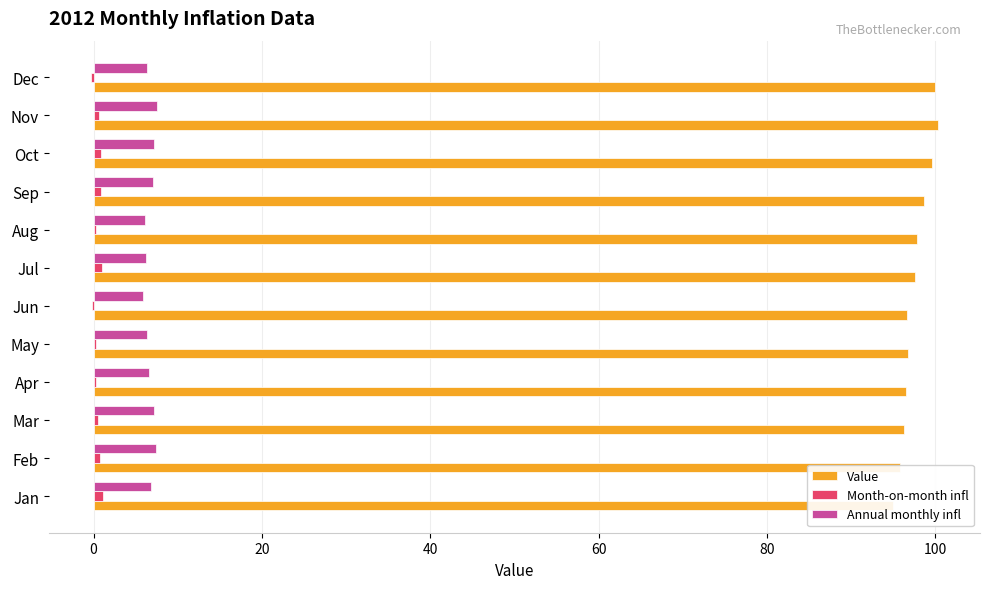

Which series changed the most between Mar and Nov?

Value